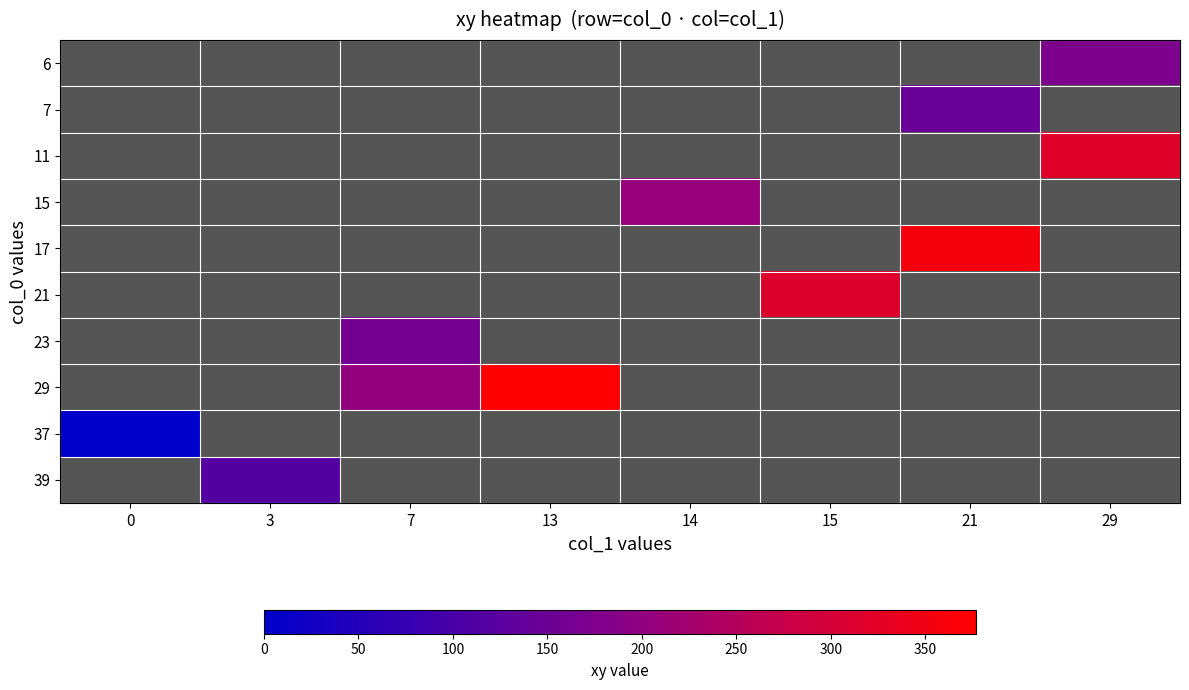

Which series has the largest range (max minus min)?

37